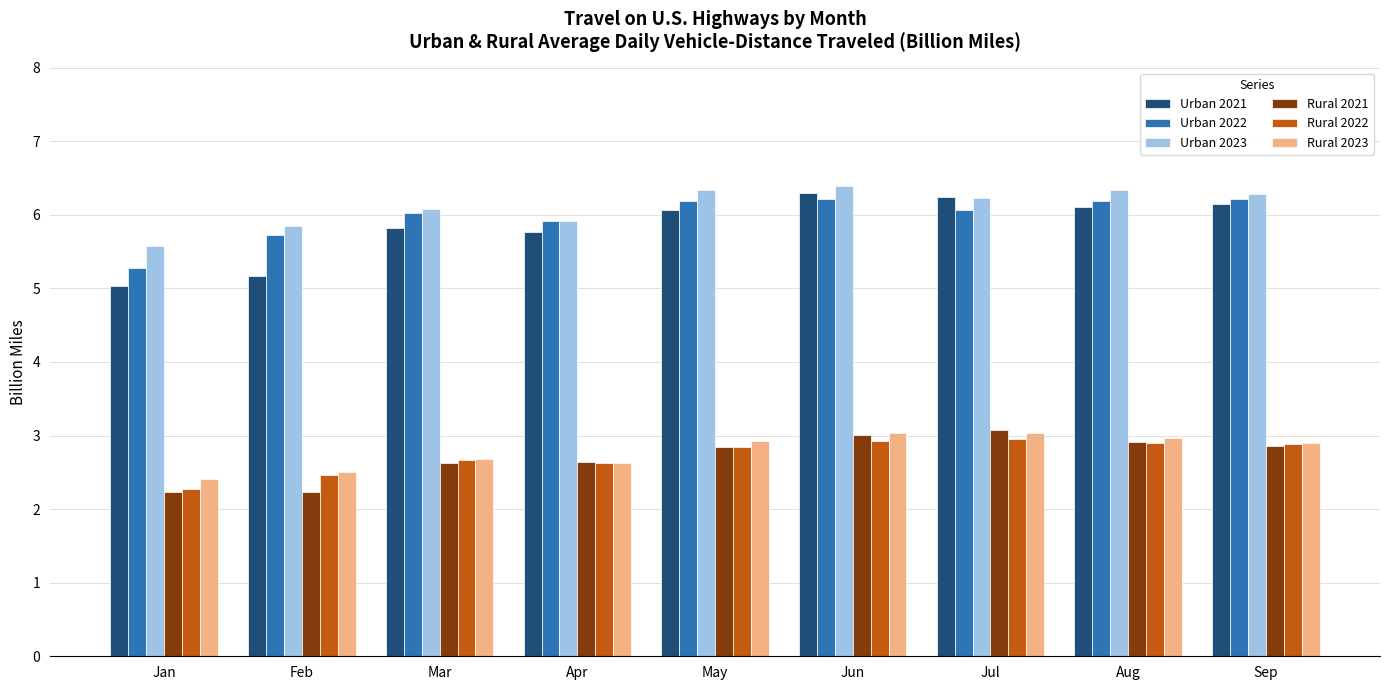

What is the difference between the maximum and minimum values in the Rural 2021 series?

0.8